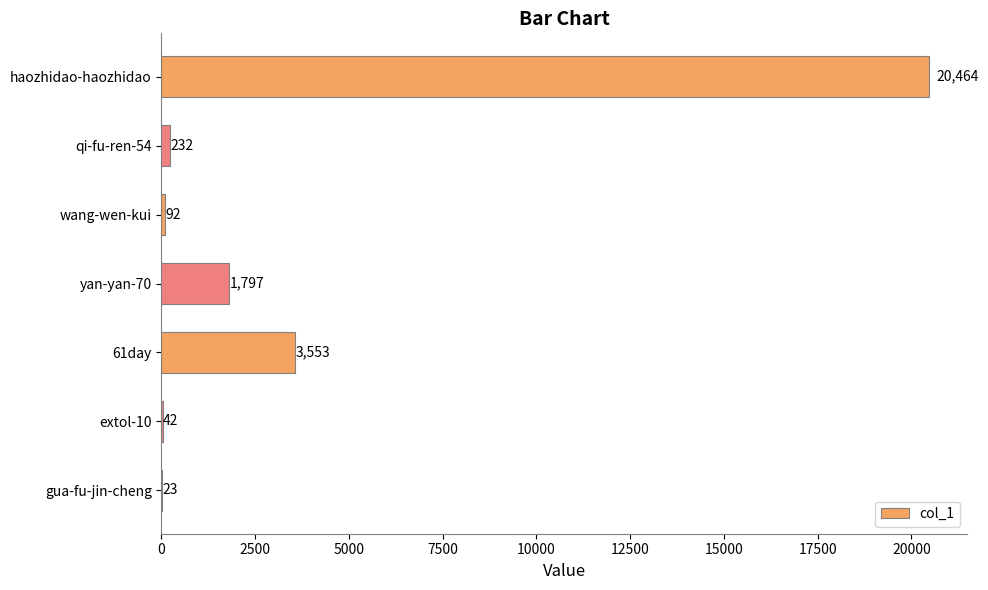

What is the change in value from yan-yan-70 to extol-10?

-1755